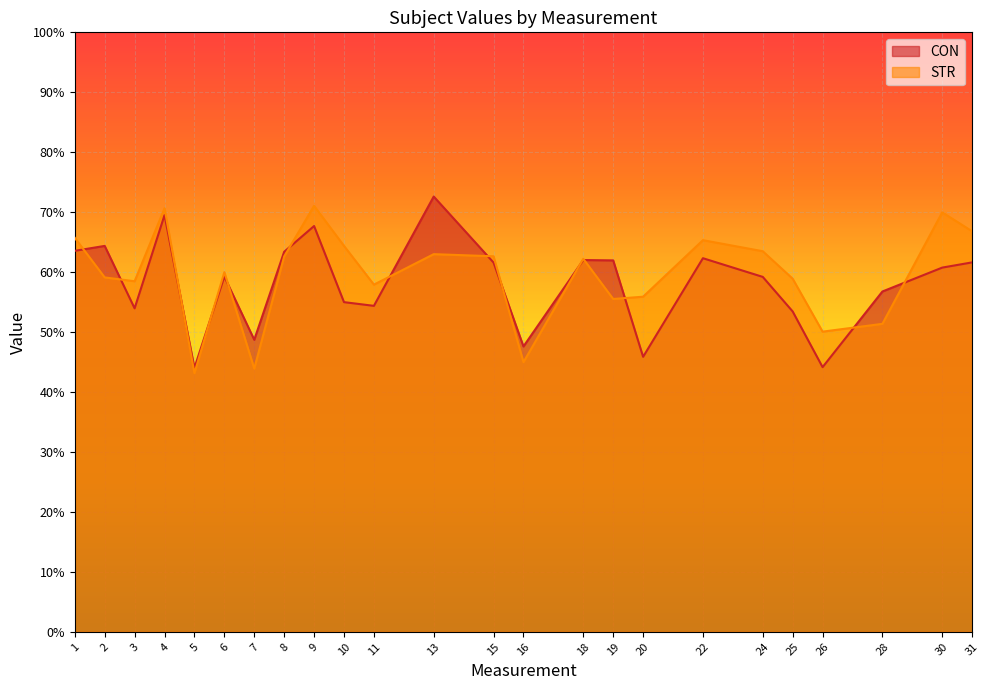

Is the value of STR at 2 greater than the value of CON at 22?

No